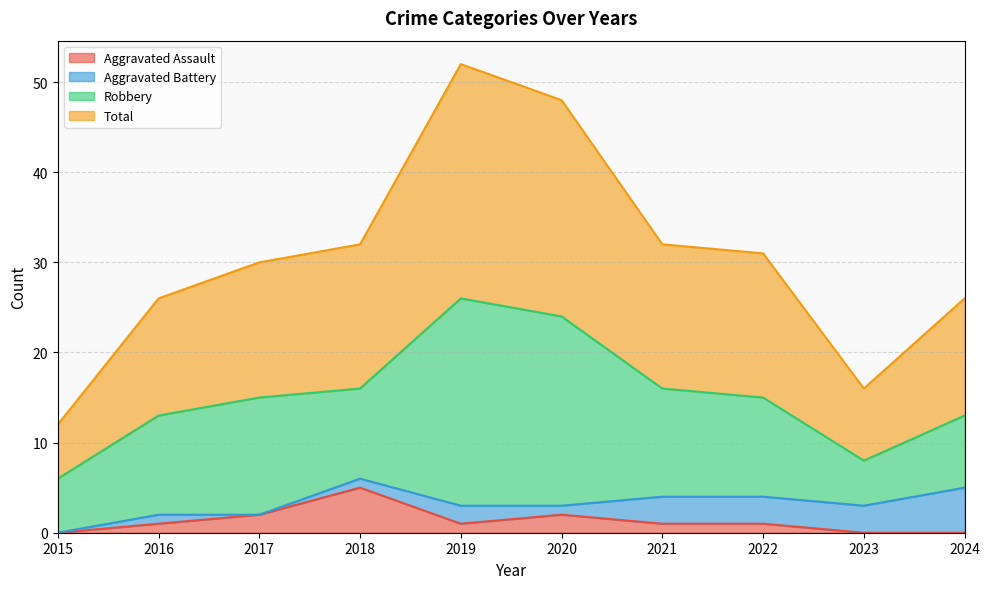

What is the highest value of the Aggravated Assault series?

5